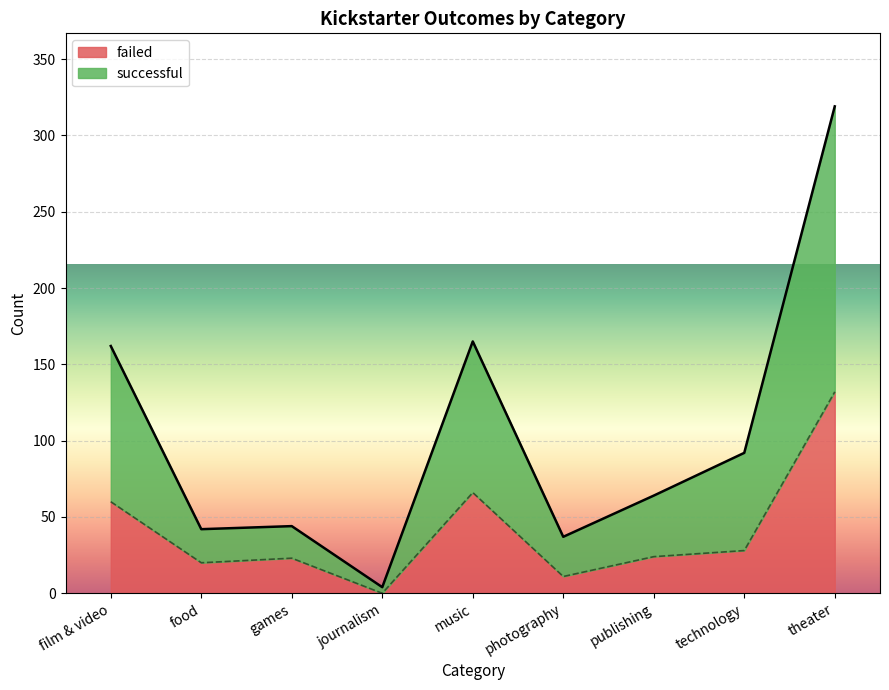

Which series has the widest spread of values?

successful